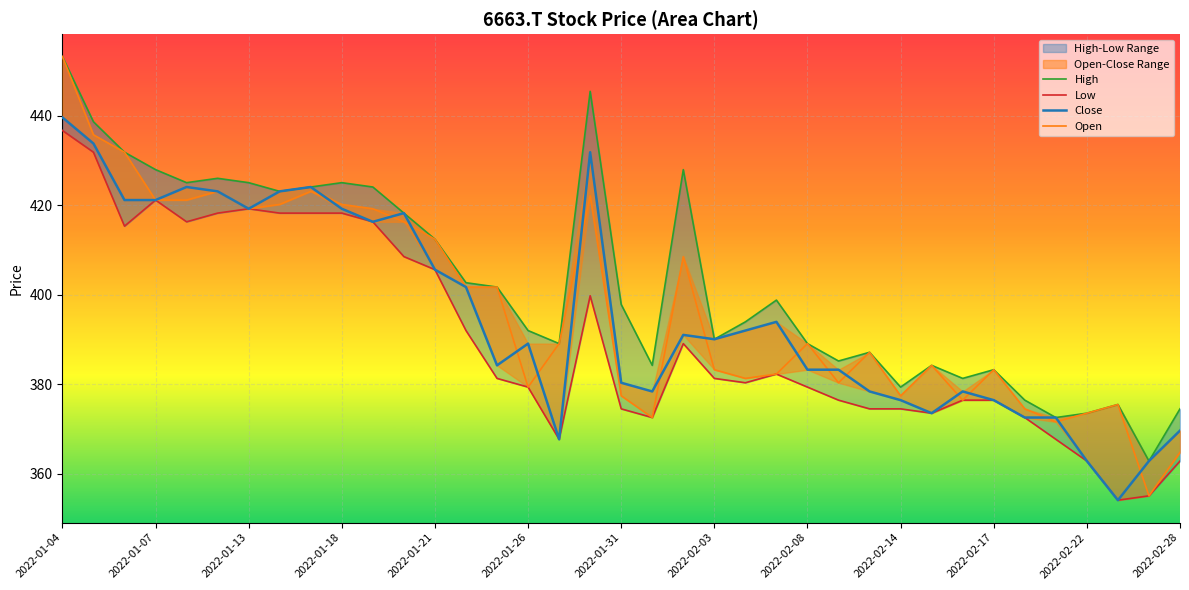

At which label does Open reach its minimum?

2022-02-25